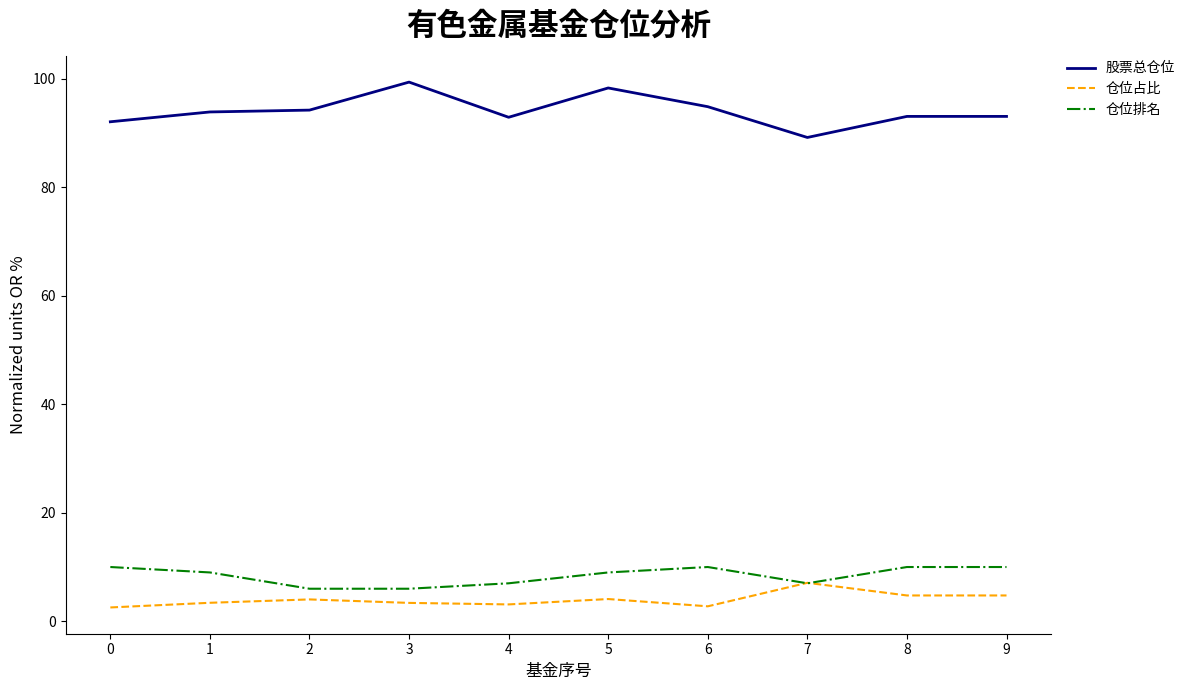

The value of 仓位占比 at 8 is 8.2. True or false?

False